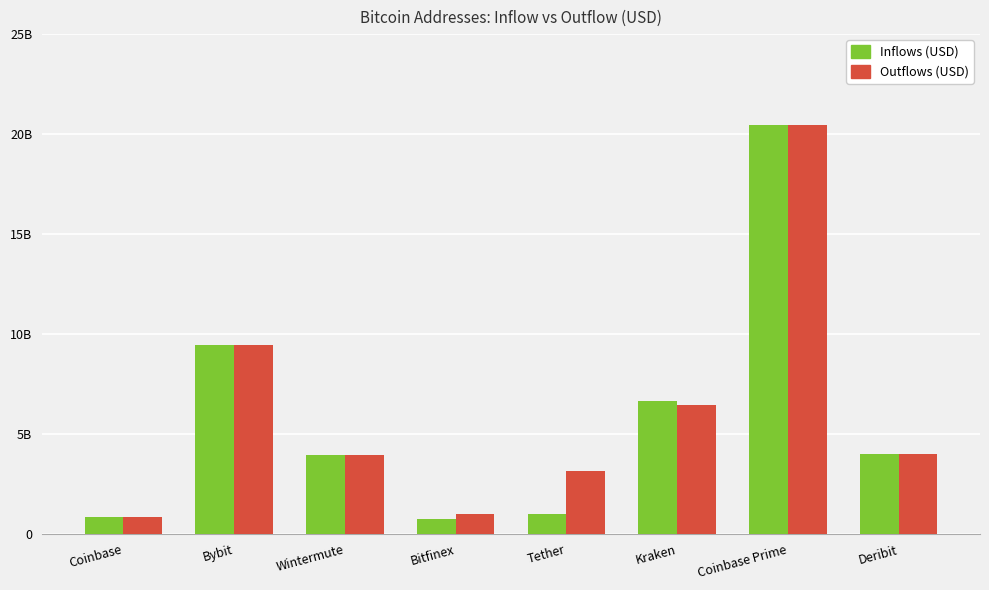

Between Deribit and Bitfinex, which is larger?

Deribit